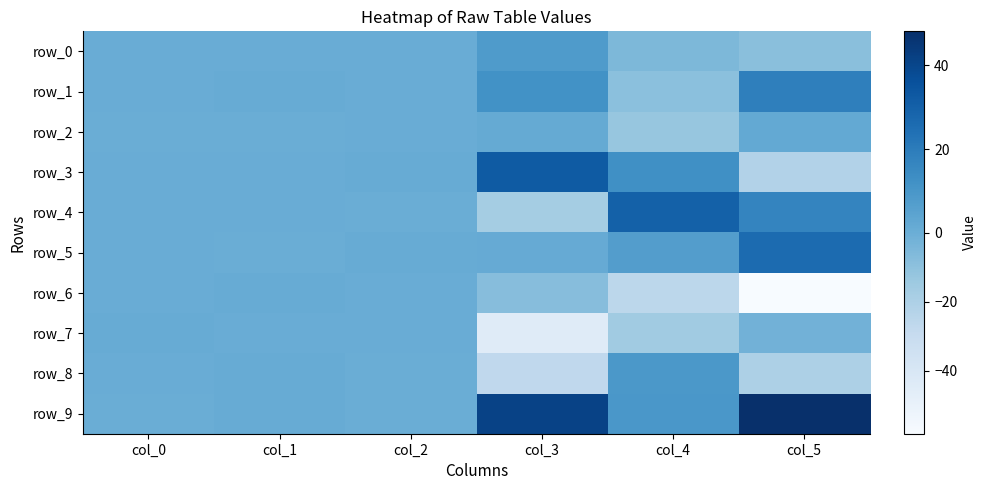

How many distinct data groups are displayed?

10